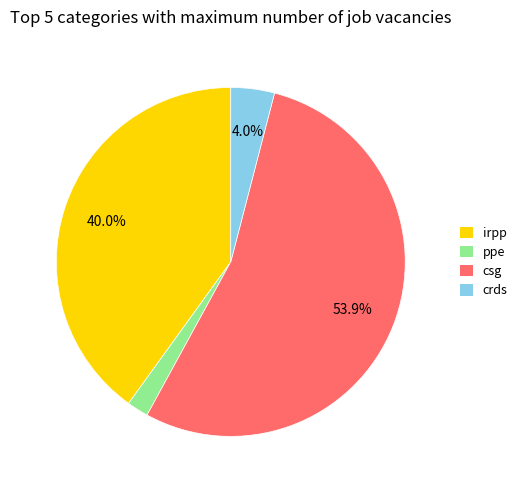

How many segments does this pie chart have?

4